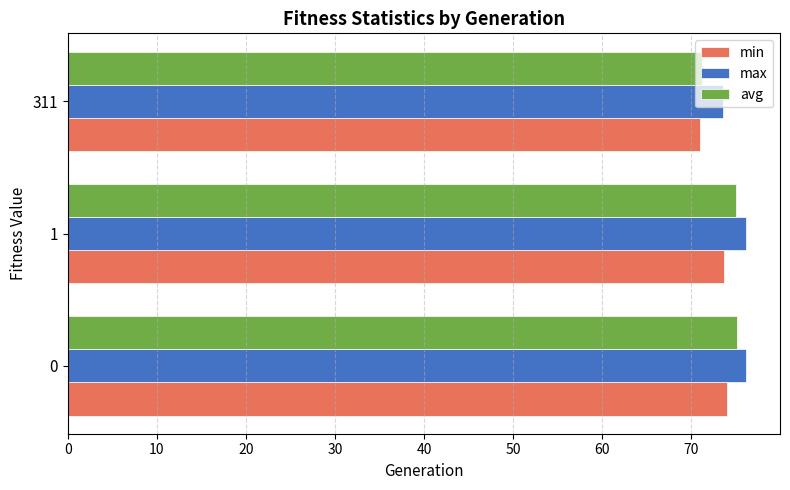

Which label corresponds to the smallest value in the chart?

311